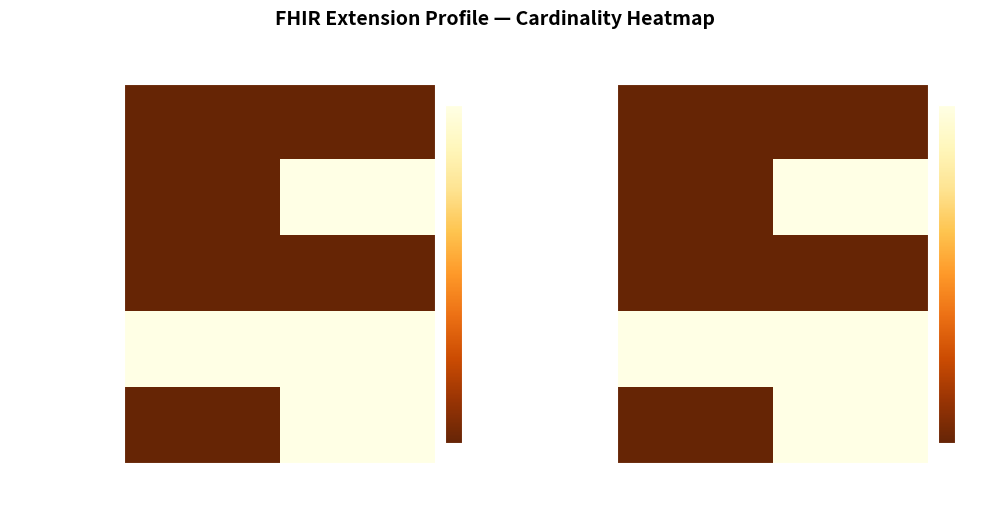

What is the total value across all series at Base Min?

1